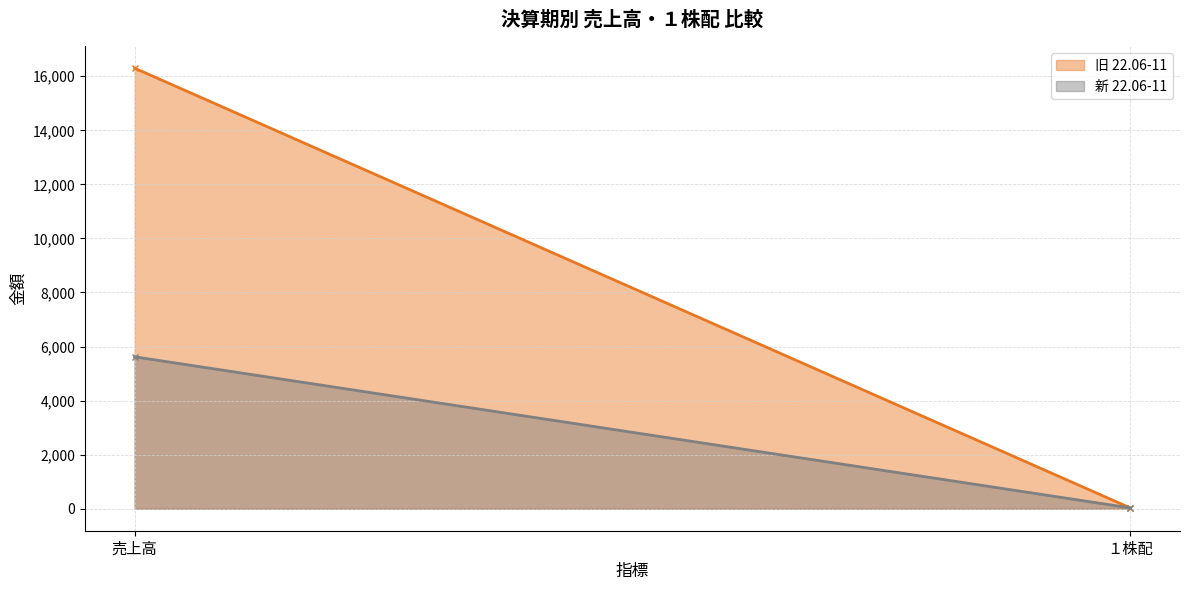

What is the total value across all series at 売上高?

21920